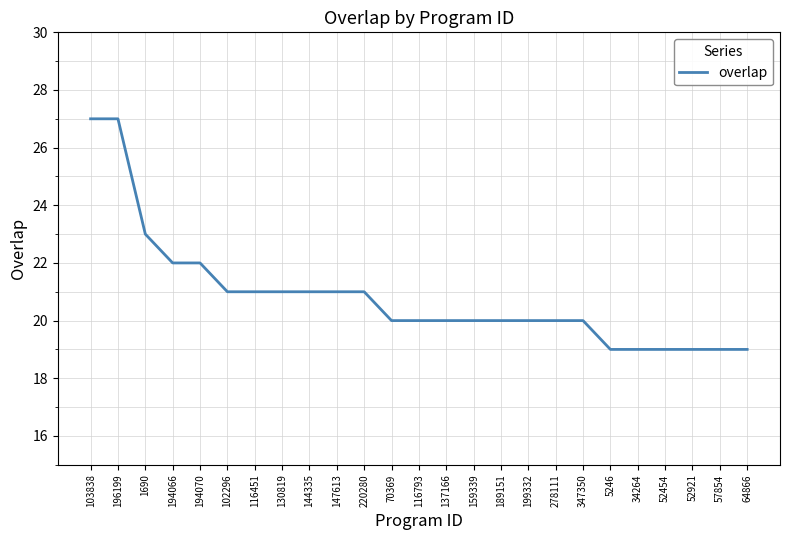

Which has a higher value, 116451 or 194070?

194070